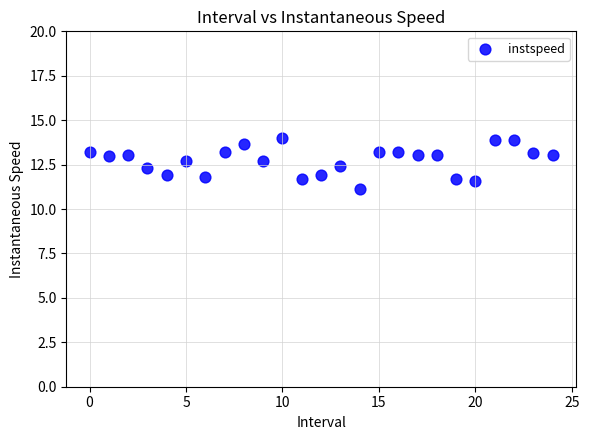

What is the range of Y values (max minus min)?

2.9